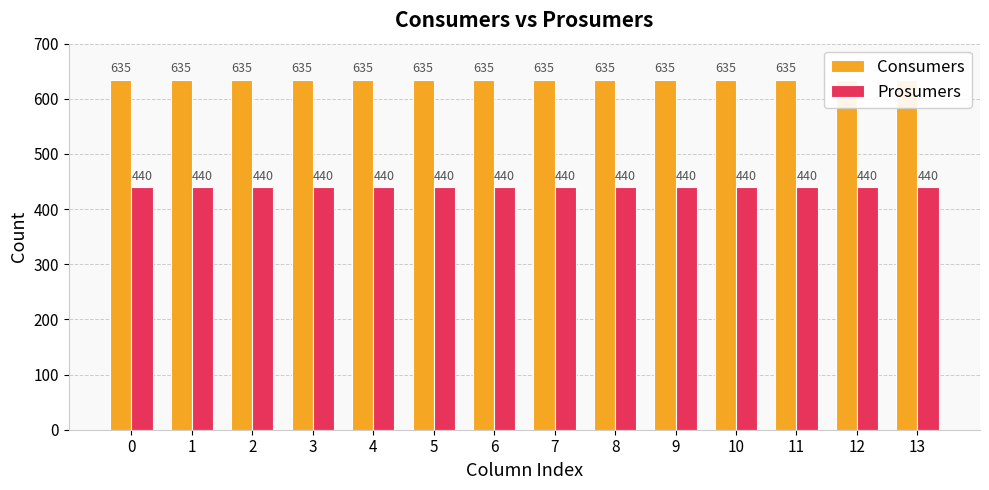

True or false: Prosumers has a value of 440 at 4.

True